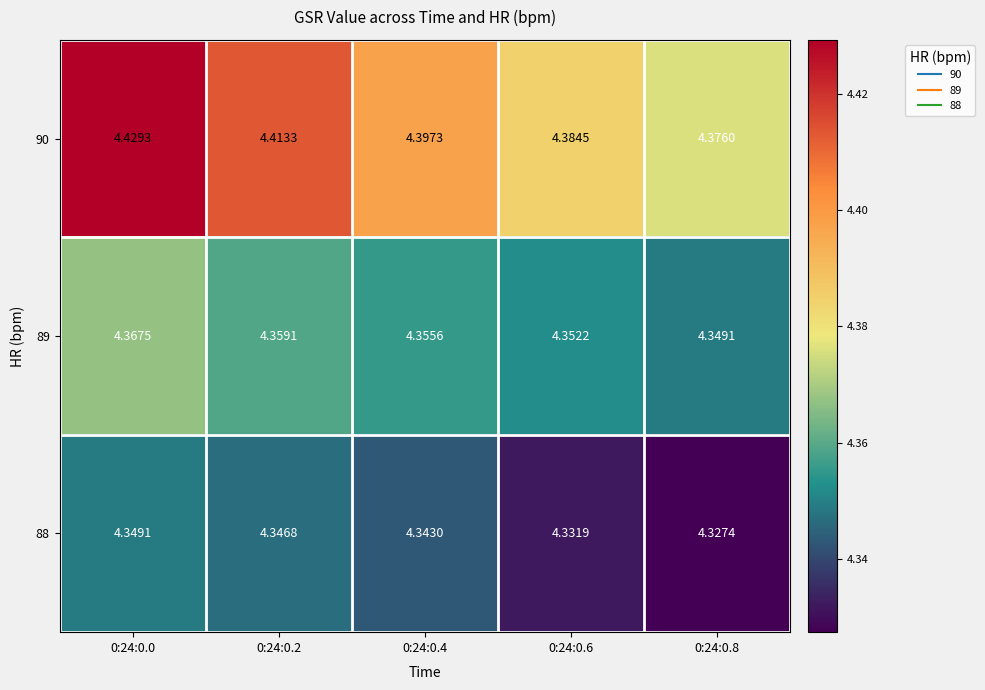

Is the value of 90 at 0:24:0.0 greater than the value of 88 at 0:24:0.2?

Yes